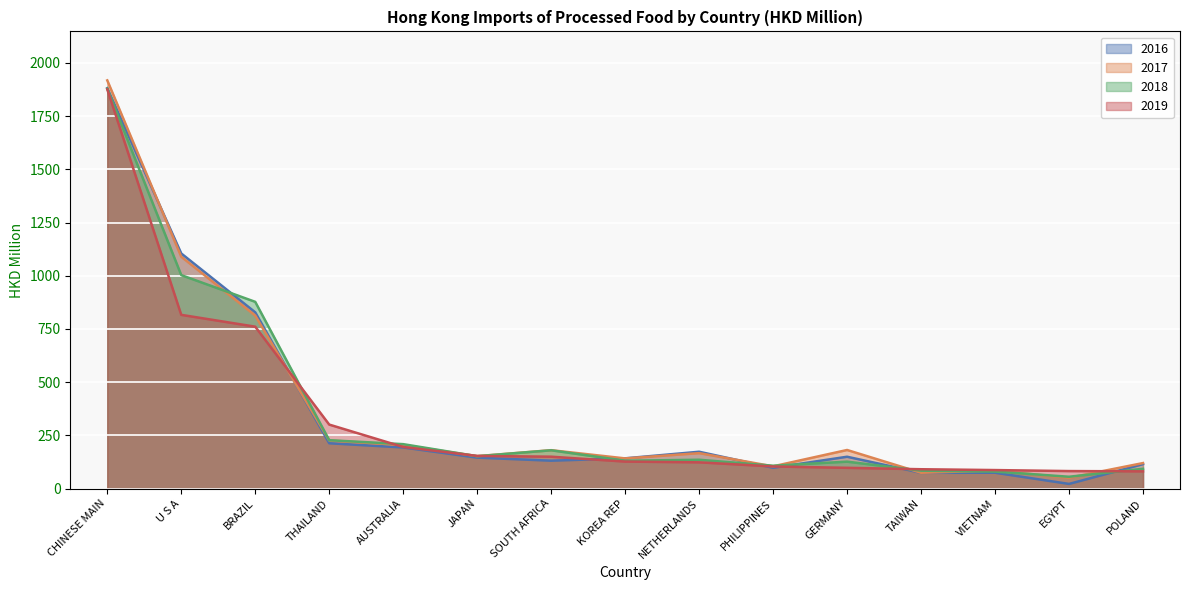

What is the difference between the second highest and second lowest values in the 2019 series?

734.2